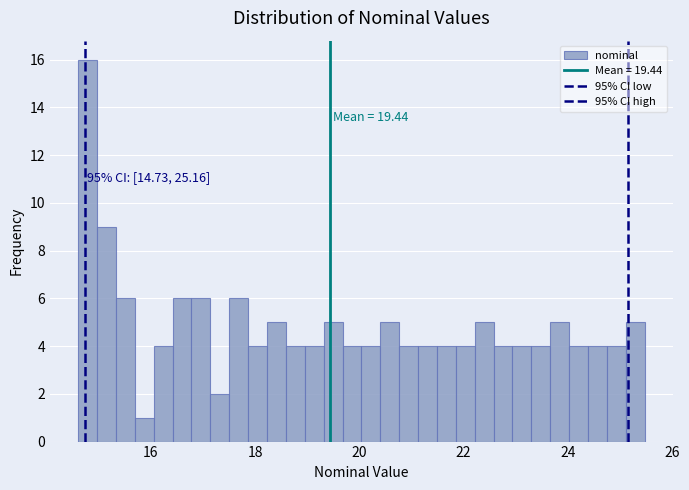

Read against the x-axis, roughly where is the centre of the tallest bar?

14.8